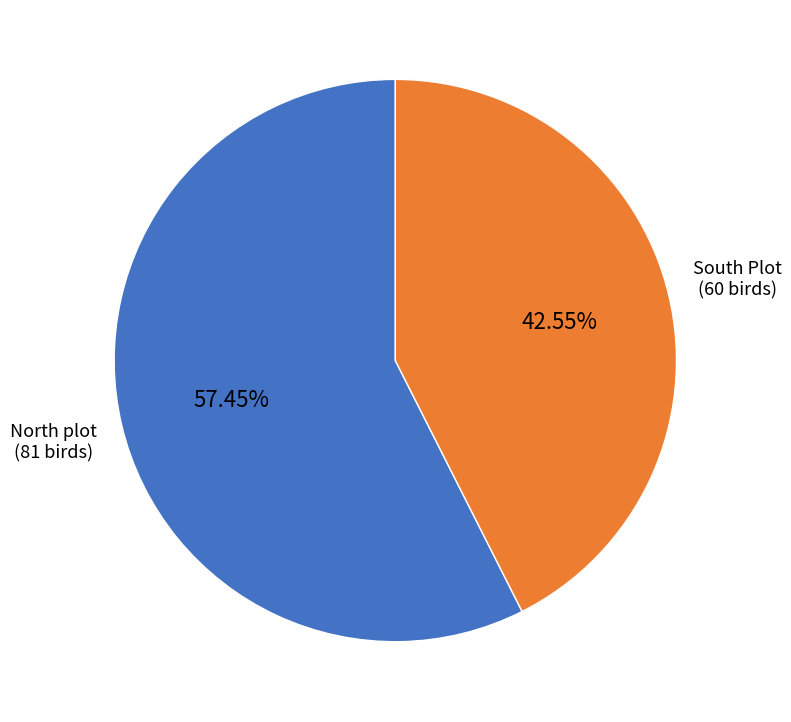

Does any single category account for the majority?

Yes